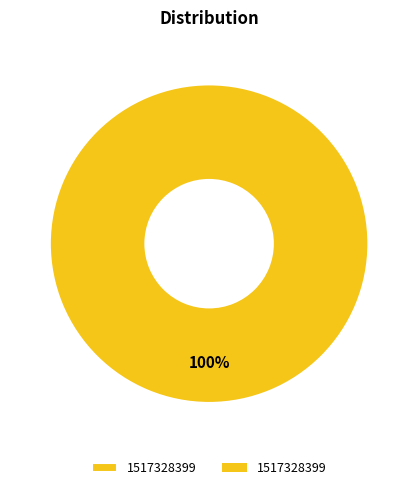

Is there any slice that represents more than half of the pie?

Yes